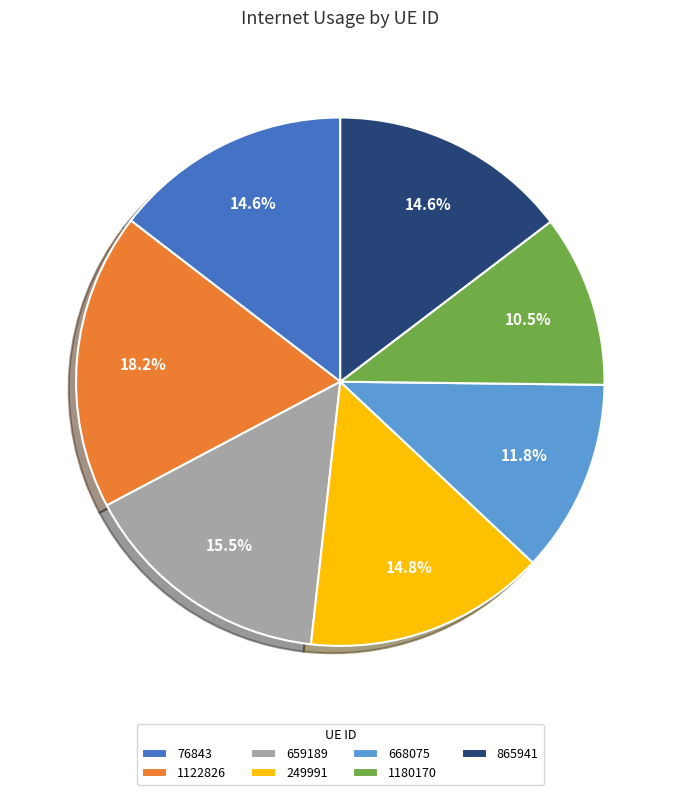

Between 1122826 and 76843, which is larger?

1122826